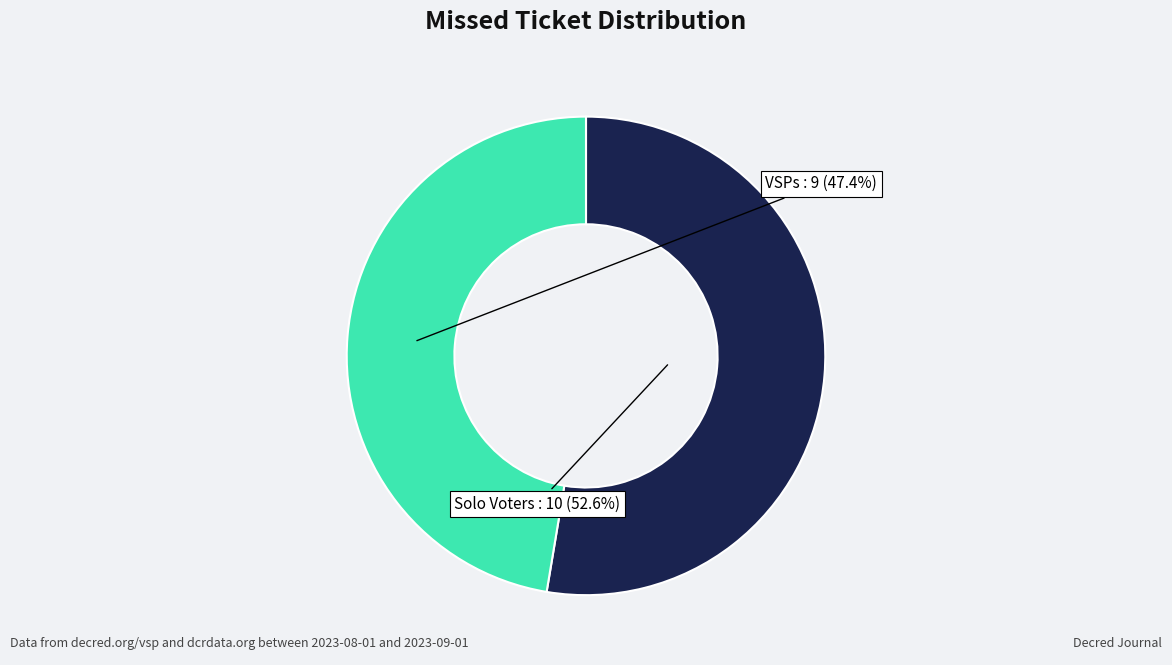

What is the majority slice?

Solo Voters